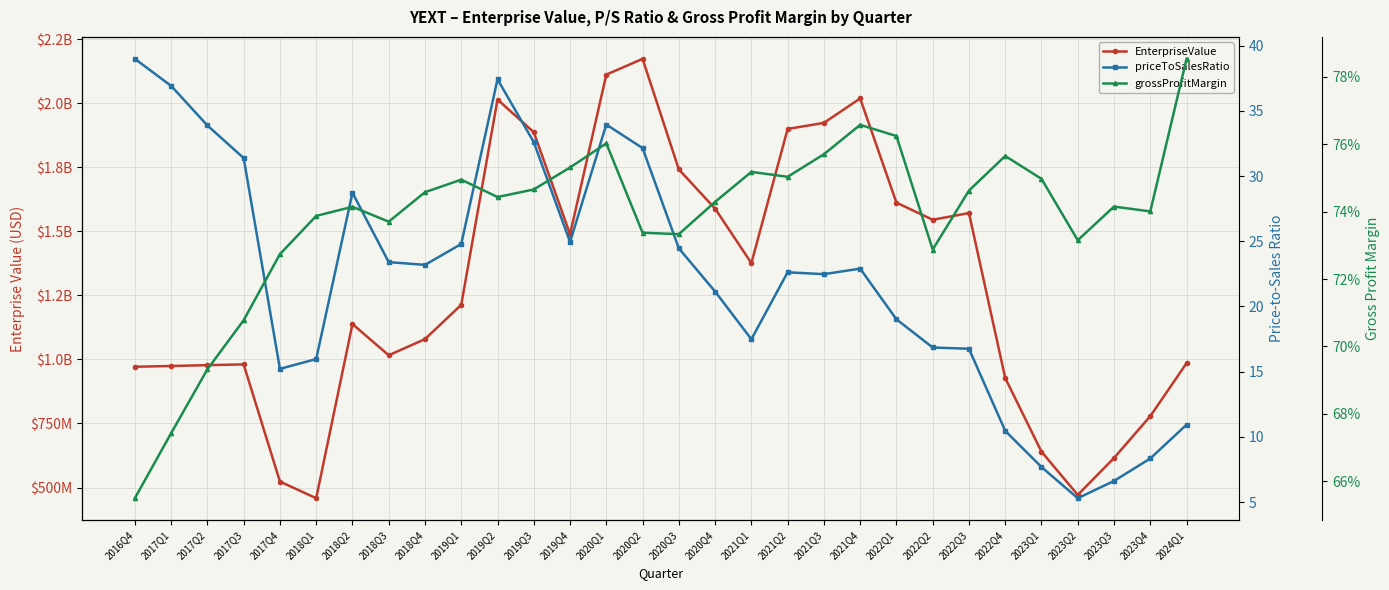

What position from the right is 2024Q1?

1